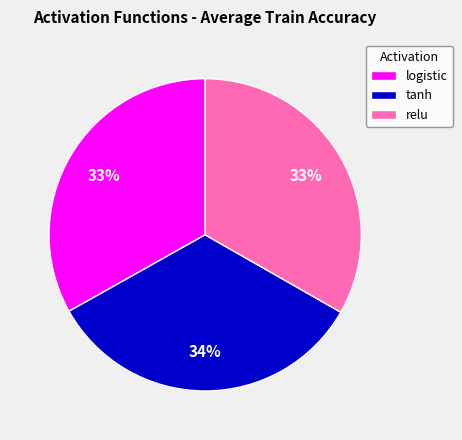

Does logistic represent more than half of the total?

No